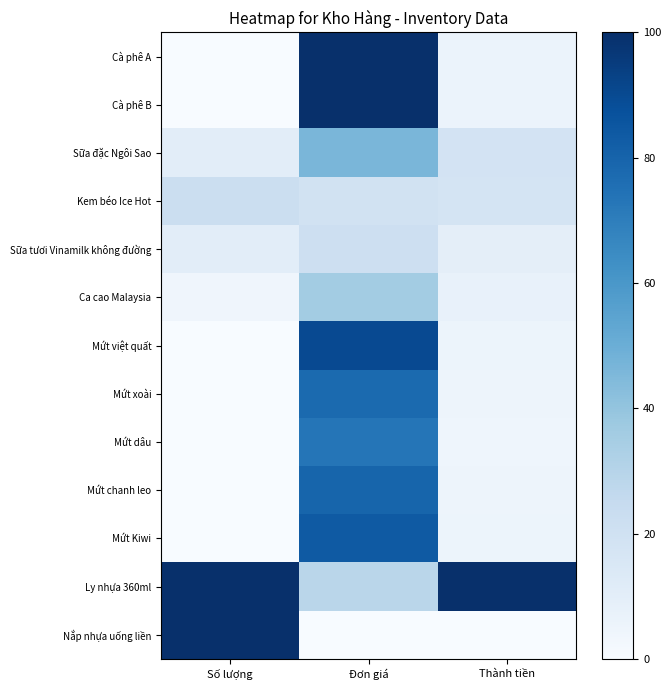

Reading left to right, extract all data points from this chart.

Cà phê A: Số lượng=0.0	Đơn giá=100.0	Thành tiền=6.0
Cà phê B: Số lượng=0.0	Đơn giá=100.0	Thành tiền=6.0
Sữa đặc Ngôi Sao: Số lượng=10.2	Đơn giá=46.4	Thành tiền=18.0
Kem béo Ice Hot: Số lượng=22.4	Đơn giá=18.8	Thành tiền=17.4
Sữa tươi Vinamilk không đường: Số lượng=10.2	Đơn giá=21.4	Thành tiền=9.6
Ca cao Malaysia: Số lượng=4.1	Đơn giá=35.7	Thành tiền=7.2
Mứt việt quất: Số lượng=0.0	Đơn giá=90.2	Thành tiền=5.5
Mứt xoài: Số lượng=0.0	Đơn giá=77.7	Thành tiền=4.8
Mứt dâu: Số lượng=0.0	Đơn giá=73.2	Thành tiền=4.5
Mứt chanh leo: Số lượng=0.0	Đơn giá=79.5	Thành tiền=4.9
Mứt Kiwi: Số lượng=0.0	Đơn giá=83.9	Thành tiền=5.1
Ly nhựa 360ml: Số lượng=100.0	Đơn giá=28.6	Thành tiền=100.0
Nắp nhựa uống liền: Số lượng=100.0	Đơn giá=0.0	Thành tiền=0.0